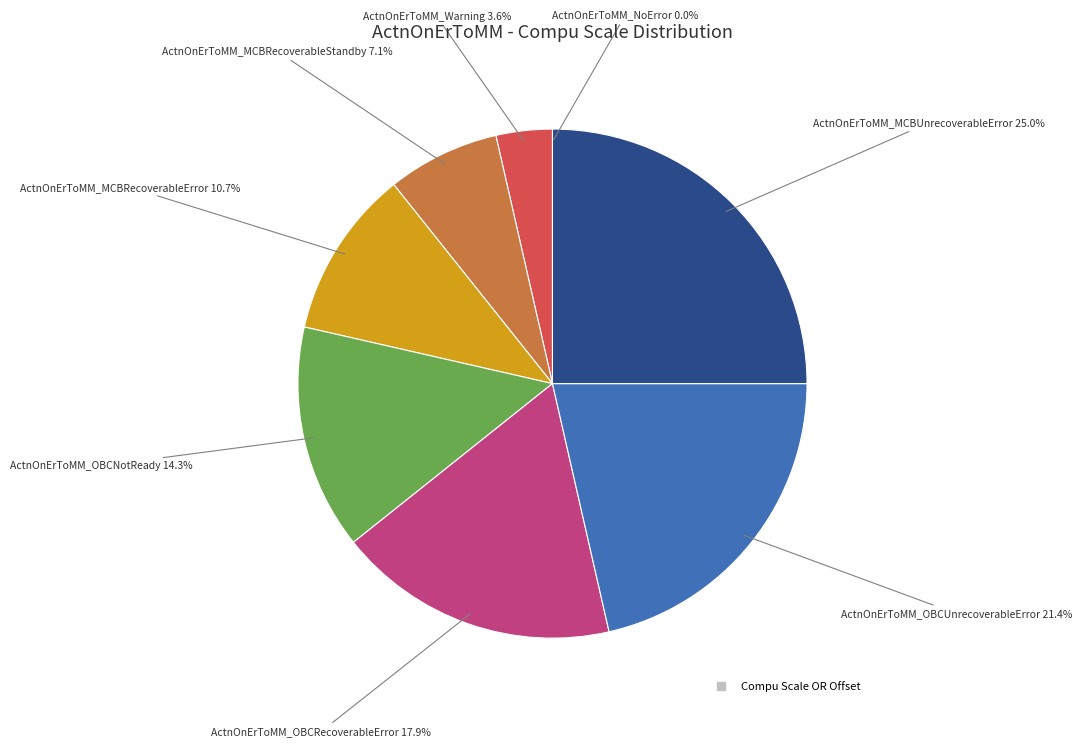

Is there any slice that represents more than half of the pie?

No